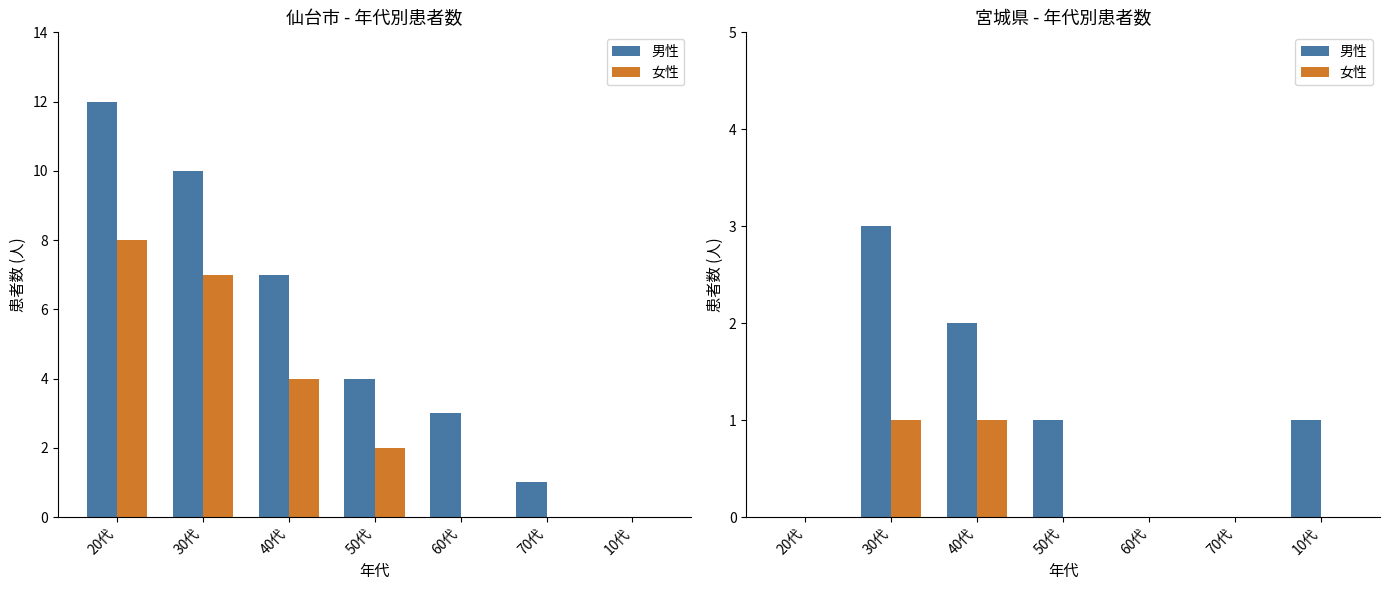

What is the difference between the 男性 values at 20代 and 30代?

3